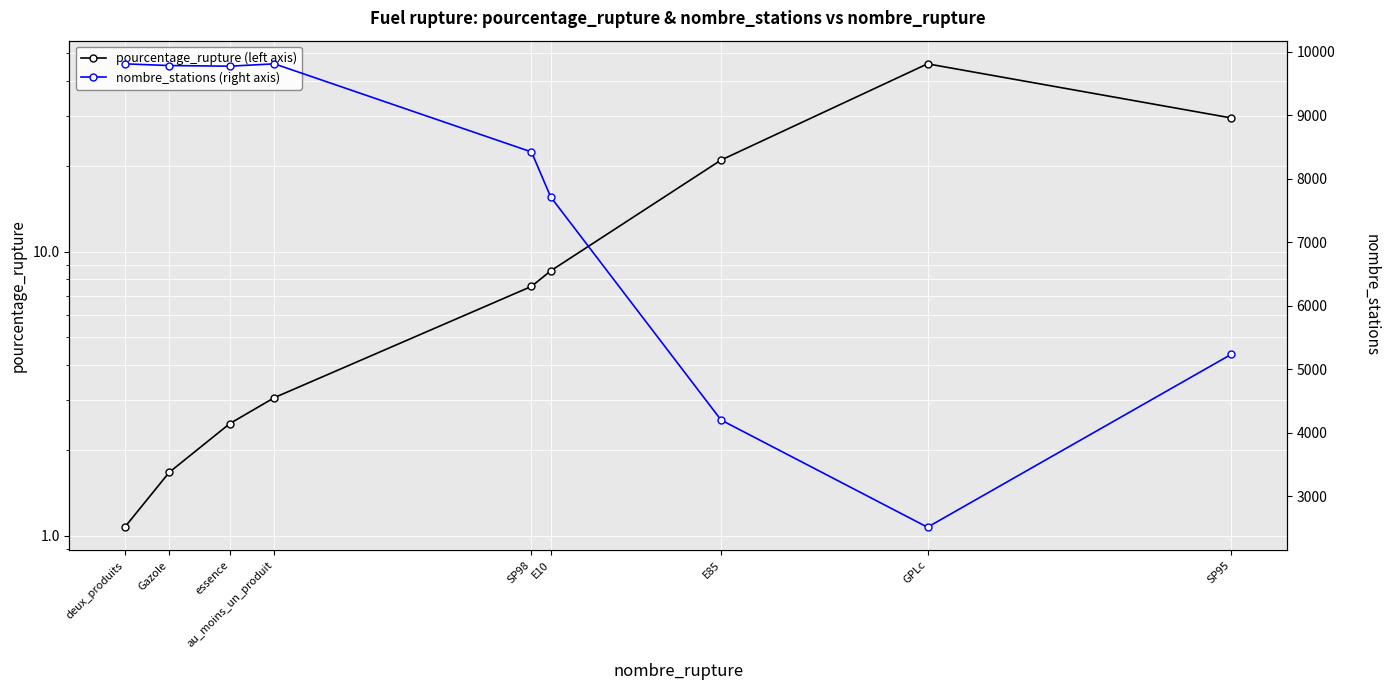

At which category is the sum across all series the highest?

au_moins_un_produit